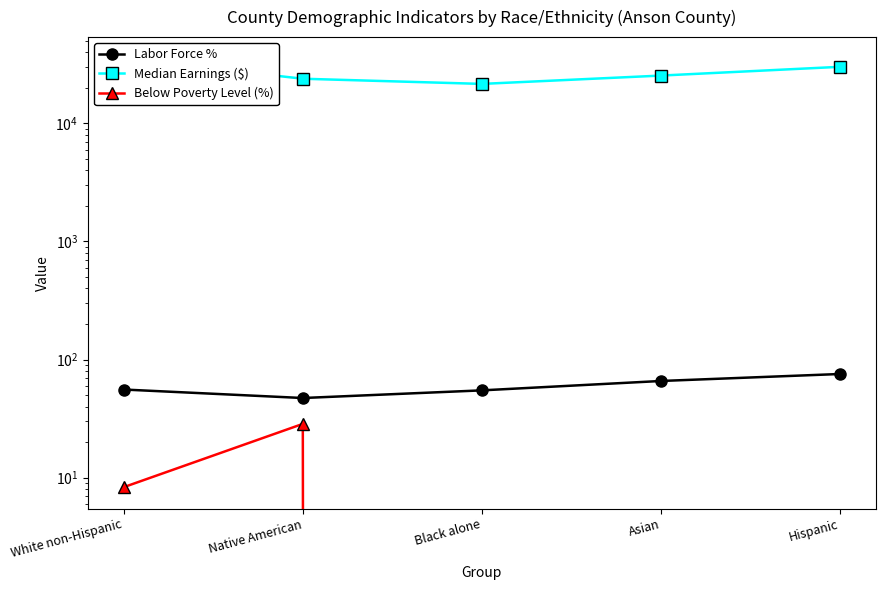

True or false: Labor Force % has a value of 76.4 at Black alone.

False